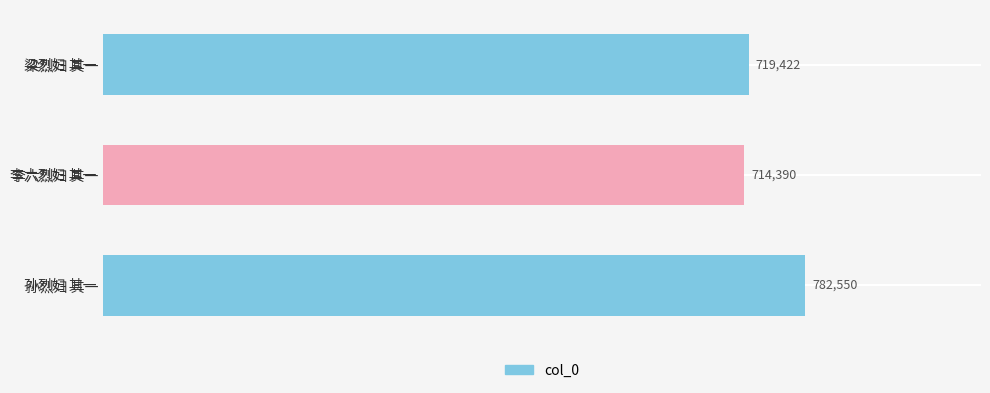

The chart shows a value of 193739 at 孙烈妇 其一. True or false?

False